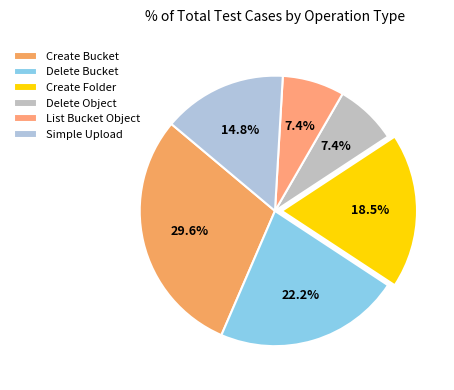

To the nearest percent, what is the average slice percentage?

17%